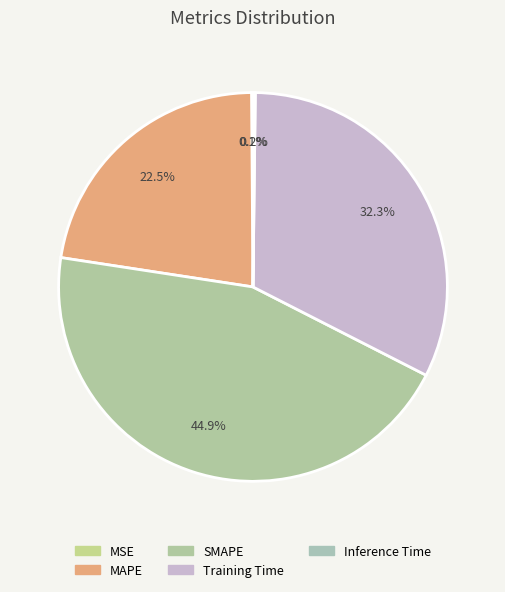

To the nearest percent, what is the combined percentage of MSE and Training Time?

32%